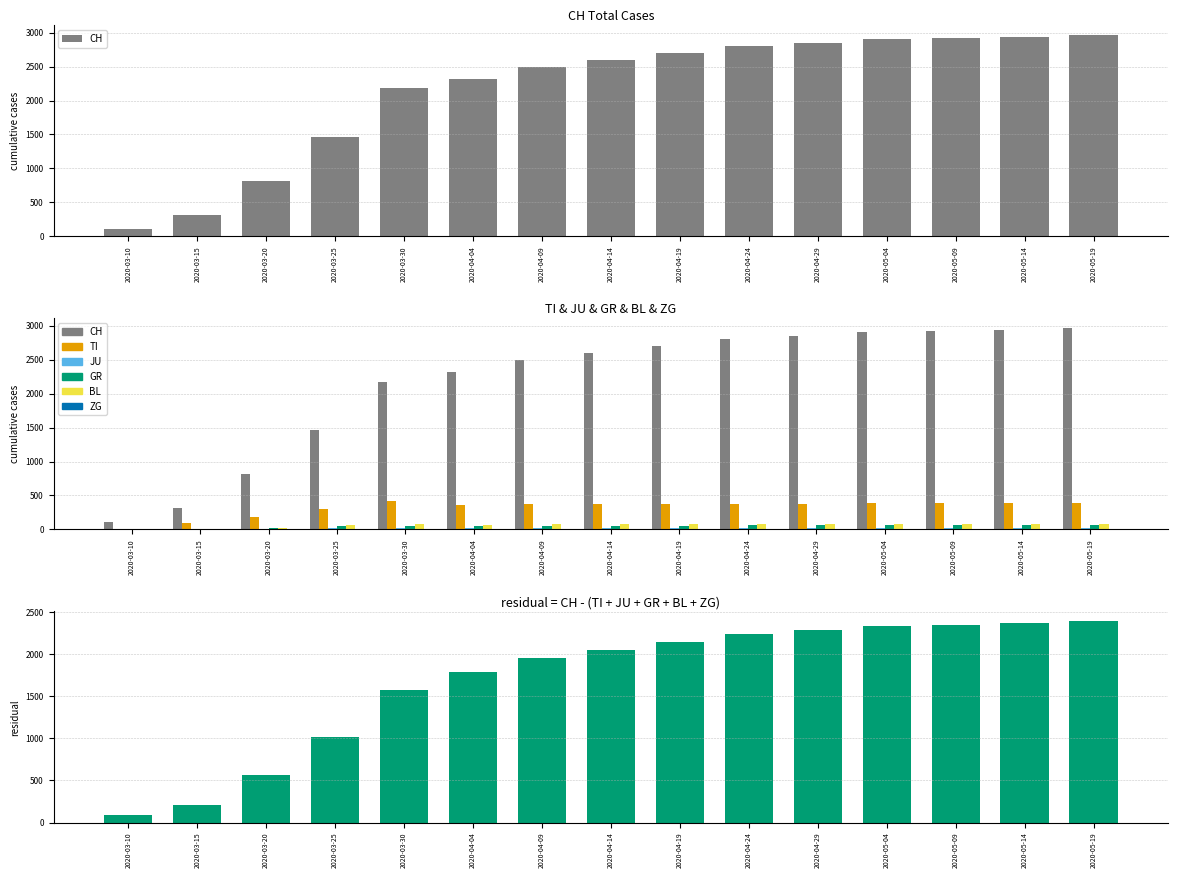

What is the difference between the second highest and minimum values in the BL series?

80